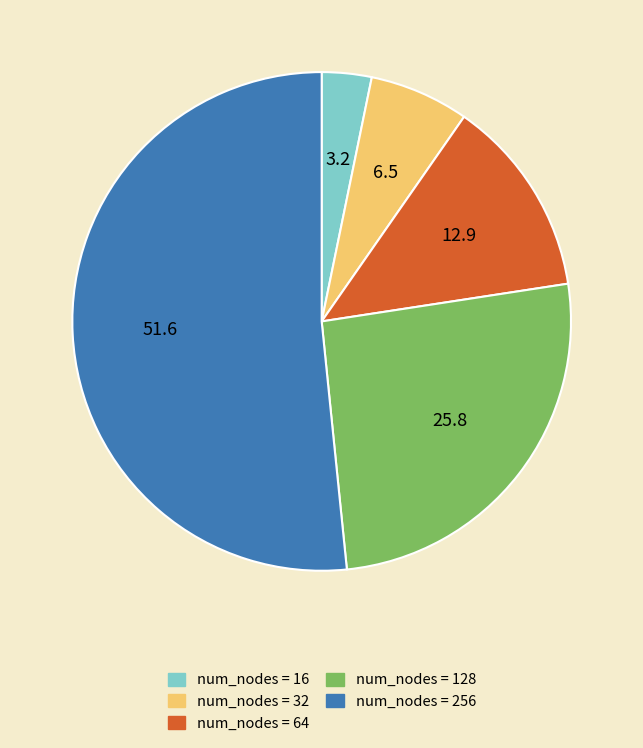

Is there a majority slice in this chart?

Yes